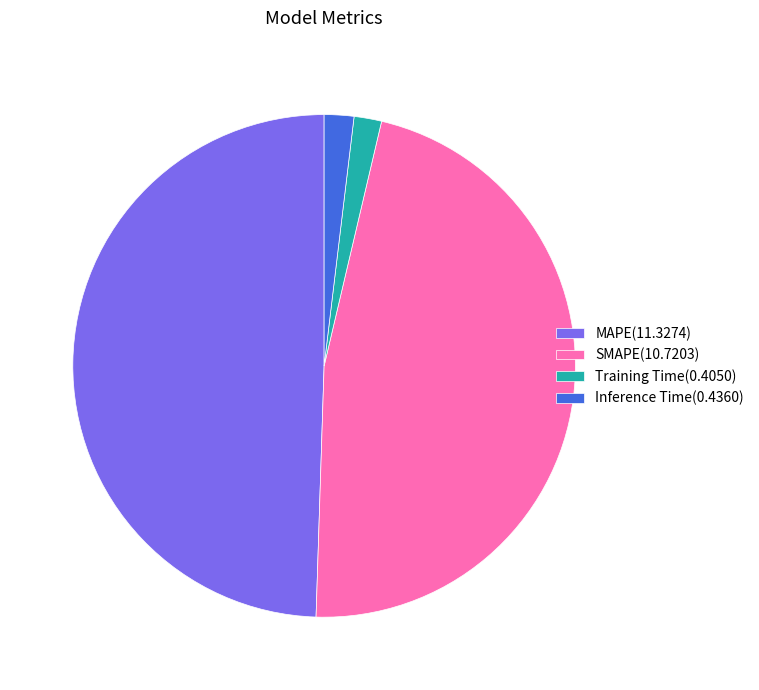

True or false: SMAPE(10.7203) accounts for 47% of the total.

True